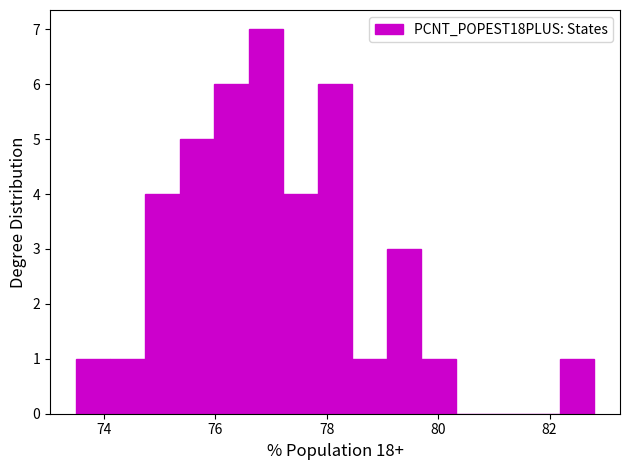

Around what value on the x-axis is the tallest bar? Give the approximate position of its centre, as read against the axis.

77.0